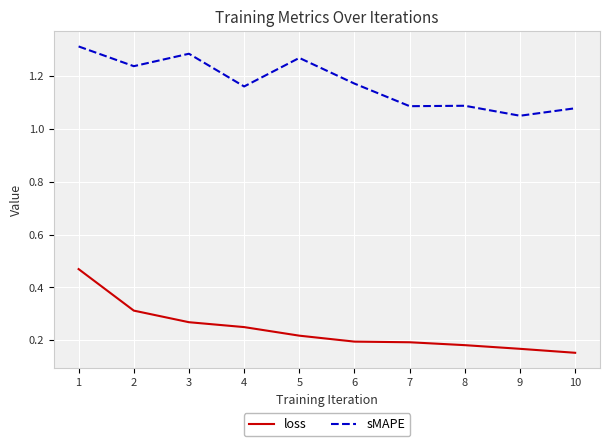

What is the total value across all series at 1?

1.8